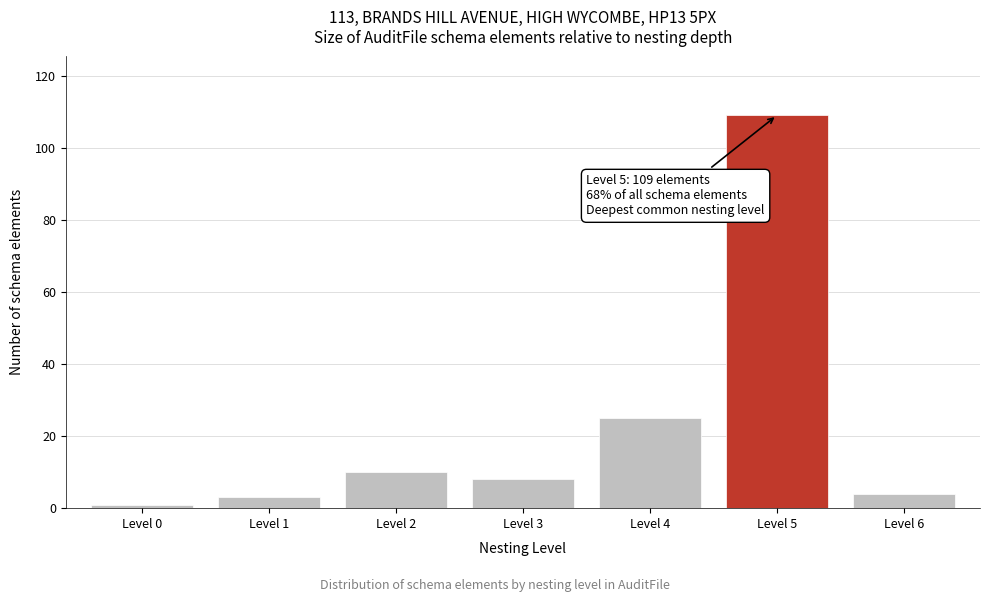

Reading right to left, extract all data points from this chart.

Level 6=4	Level 5=109	Level 4=25	Level 3=8	Level 2=10	Level 1=3	Level 0=1